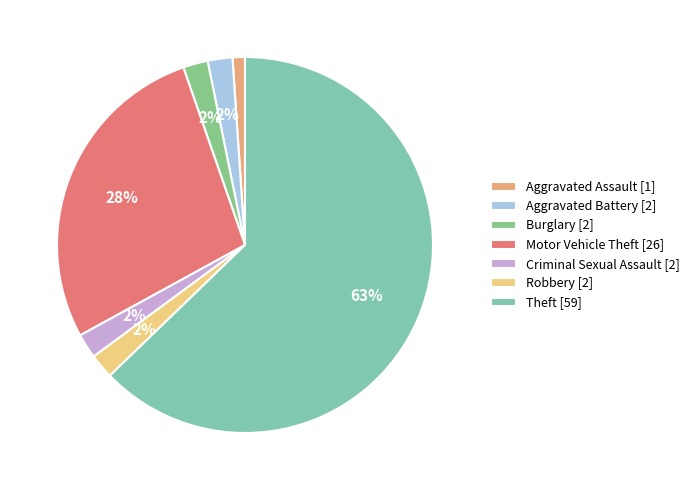

What is the majority slice?

Theft